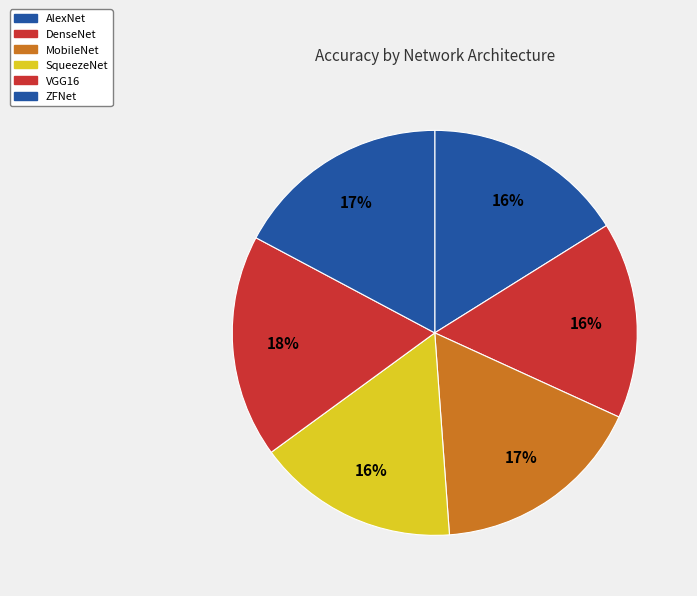

Which category has the biggest portion of the pie?

VGG16